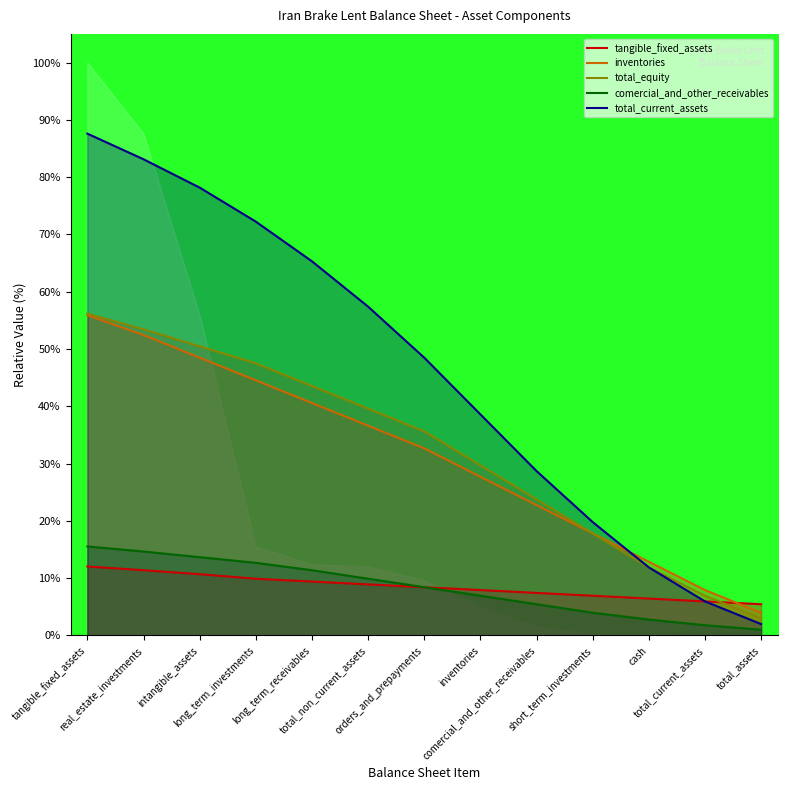

Where does the inventories series first go above 32?

tangible_fixed_assets